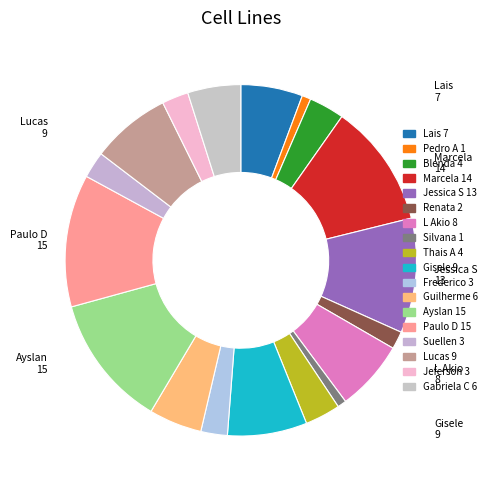

Count the number of slices in the pie.

18